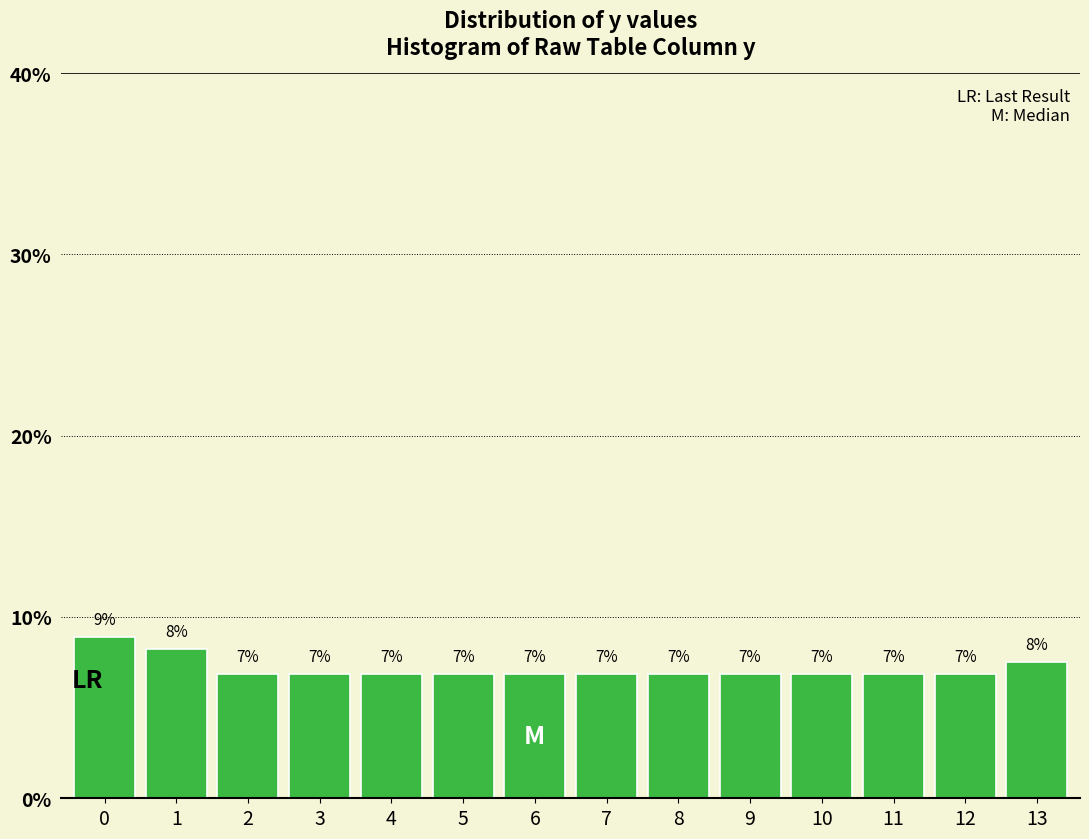

Does the chart contain any negative values?

No